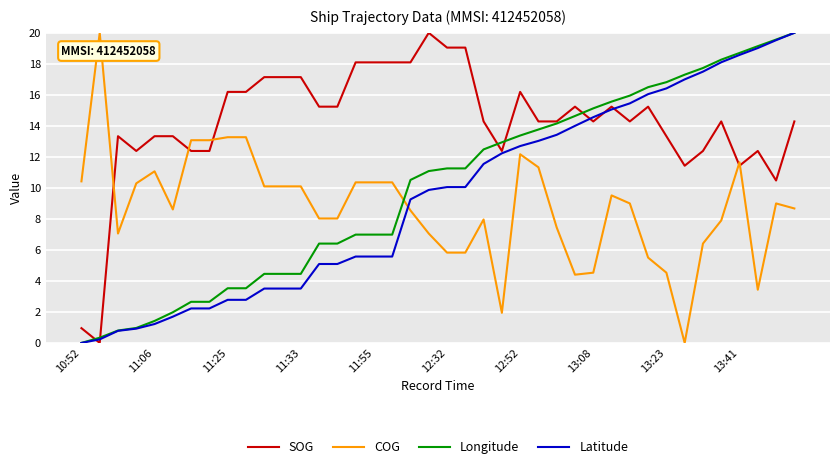

What is the greatest value displayed?

20.0